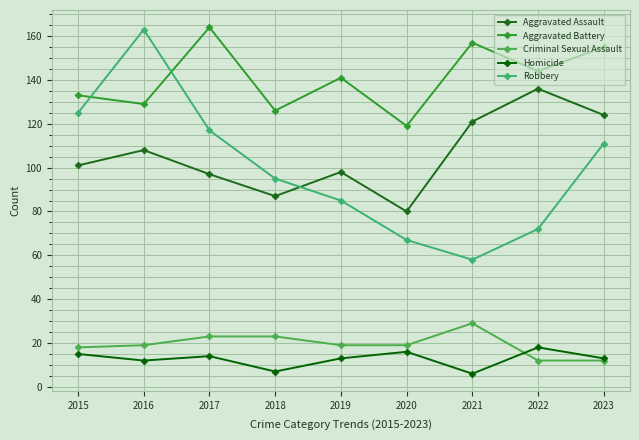

What is the difference between the highest and lowest values at 2020?

103